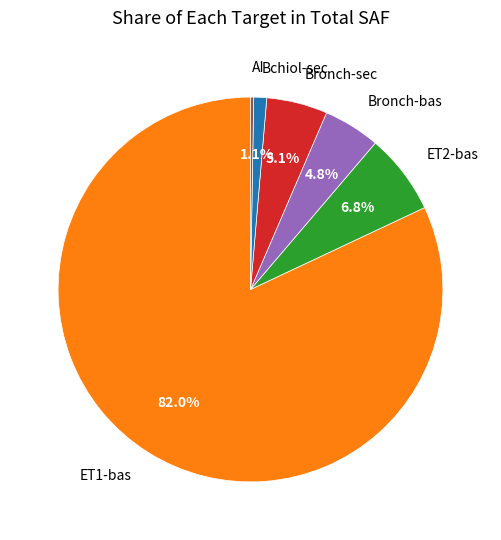

Is ET1-bas the majority of the pie?

Yes